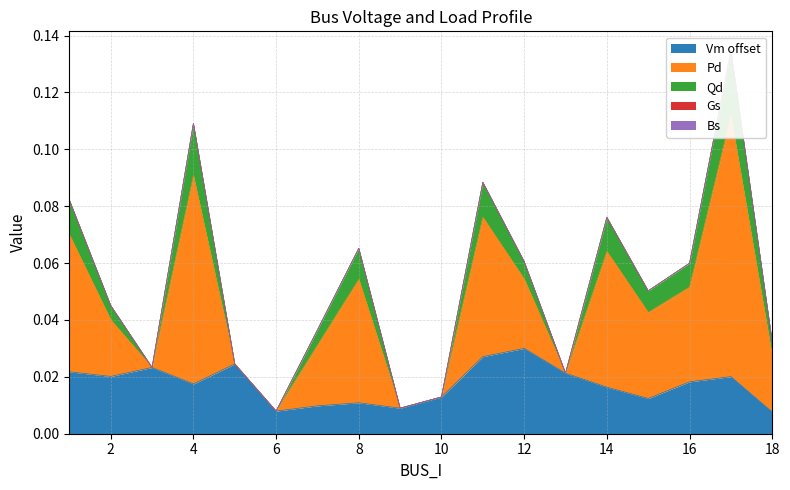

At which label does Vm reach its peak?

12